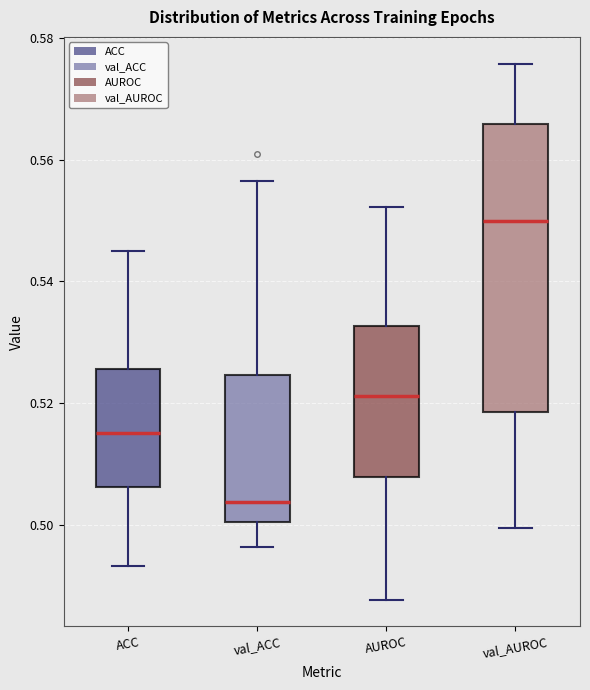

Reading left to right, read every box against the y-axis: the position of its median line, the range the box covers, and the ends of its whiskers. The values are not printed on the chart, so give them approximately, as read against the axis.

ACC: median 0.516, box 0.506 to 0.526, whiskers 0.494 to 0.546
val_ACC: median 0.504, box 0.500 to 0.524, whiskers 0.496 to 0.556
AUROC: median 0.522, box 0.508 to 0.532, whiskers 0.488 to 0.552
val_AUROC: median 0.550, box 0.518 to 0.566, whiskers 0.500 to 0.576